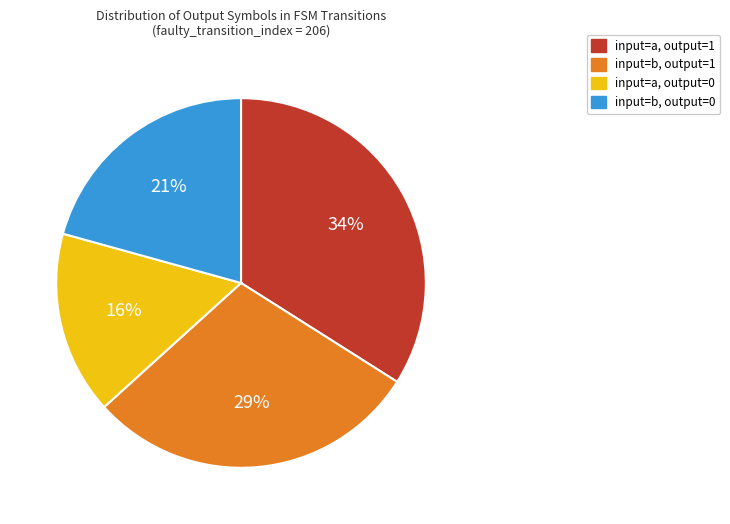

To the nearest percent, what is the average slice percentage?

25%